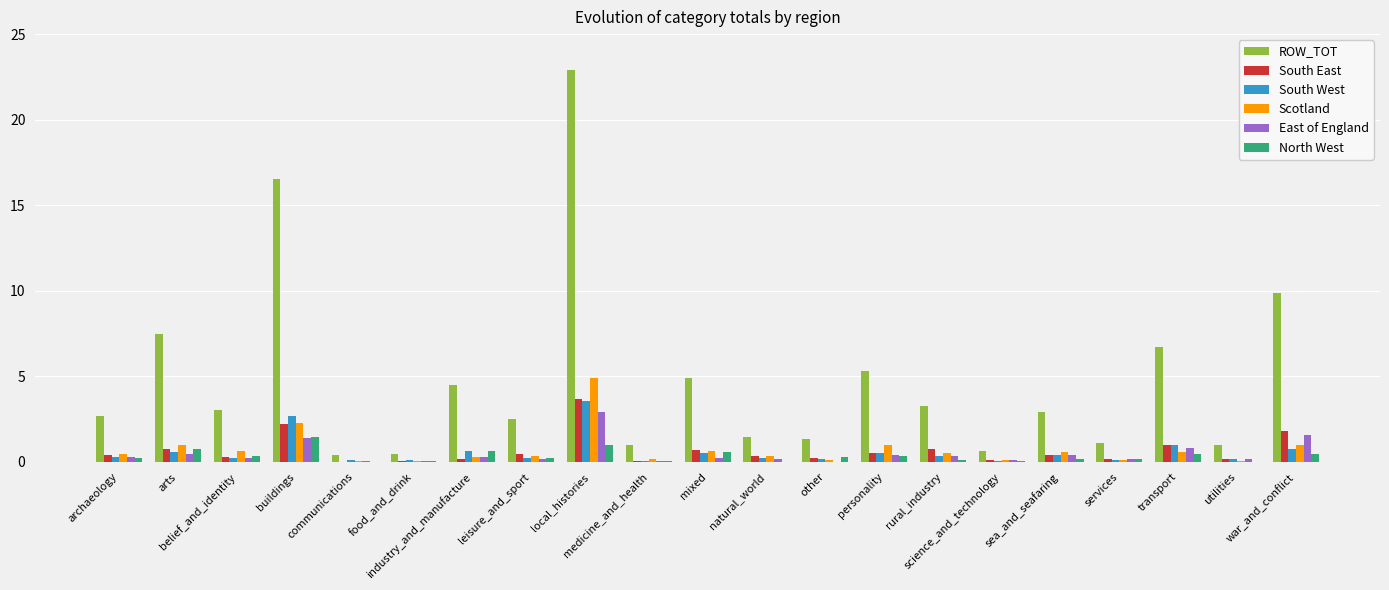

Which series has the largest total across all categories?

ROW_TOT